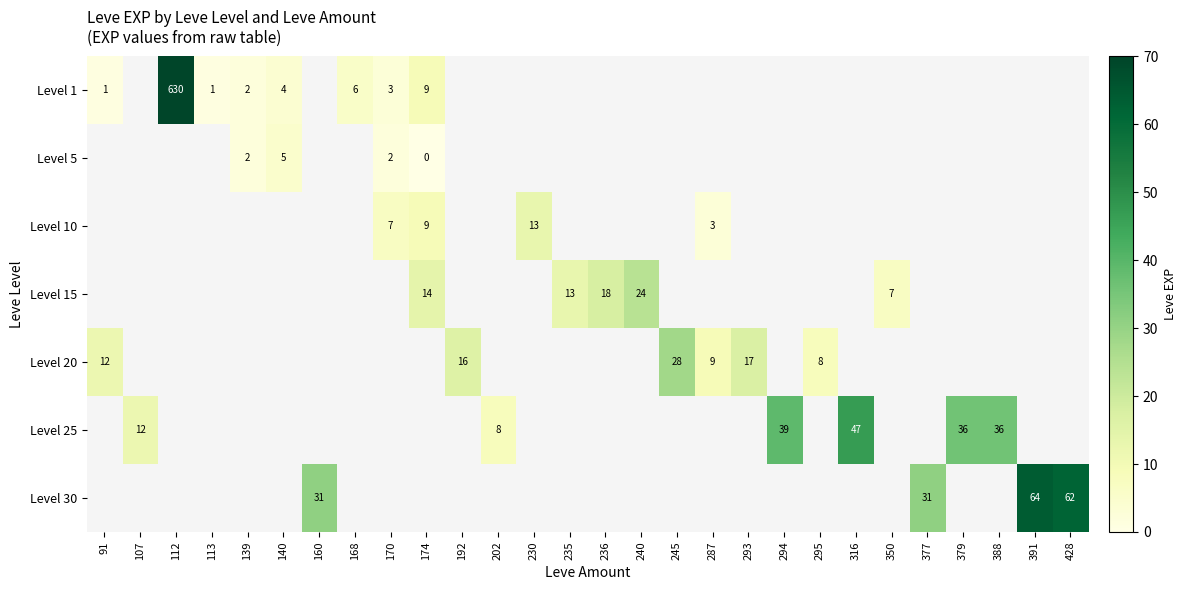

Count the number of categories in the chart.

28